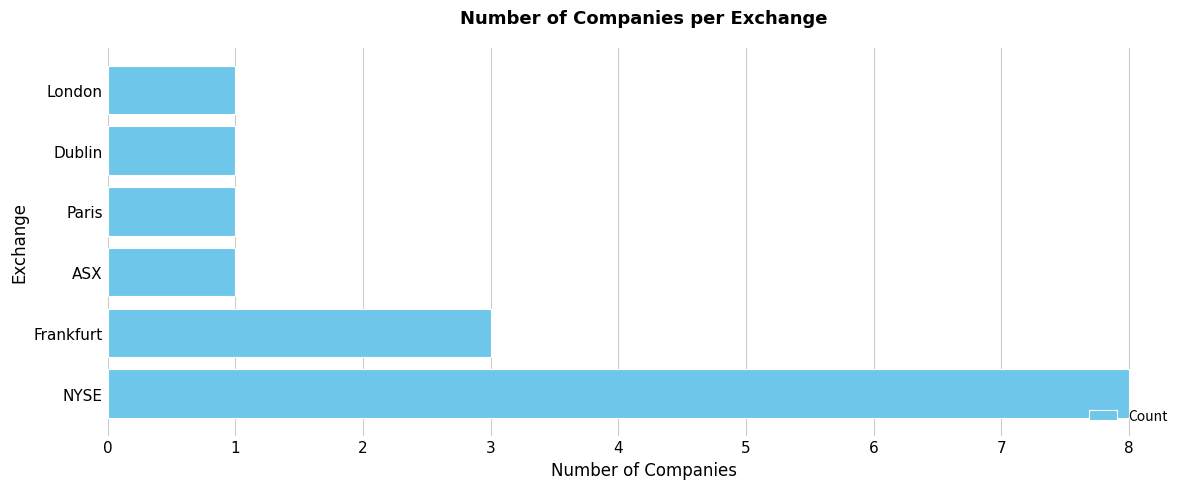

How many series are shown in this chart?

1